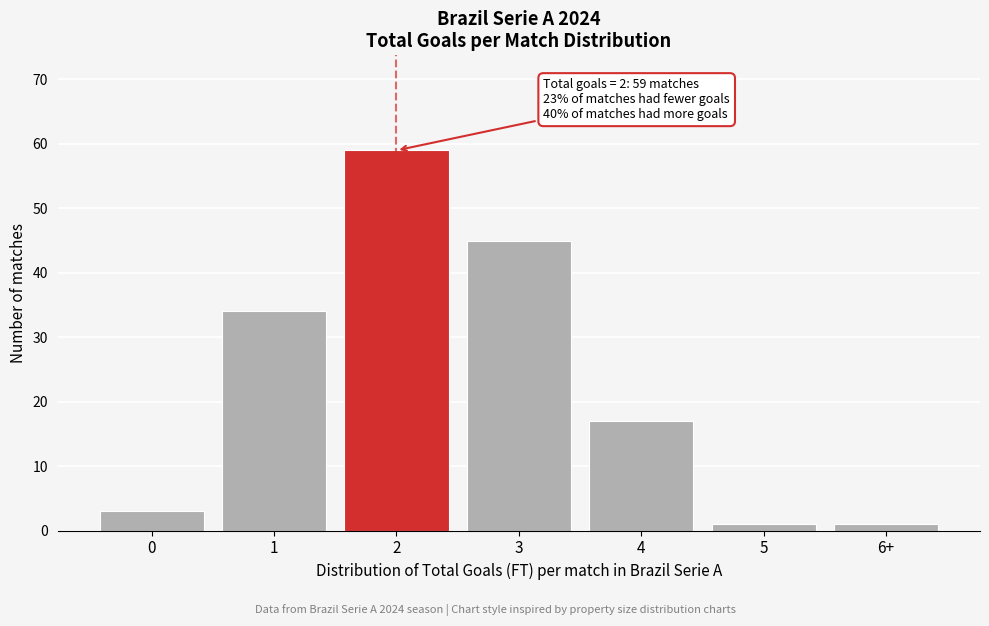

Reading right to left, what are all the values shown in this chart?

1	1	17	45	59	34	3